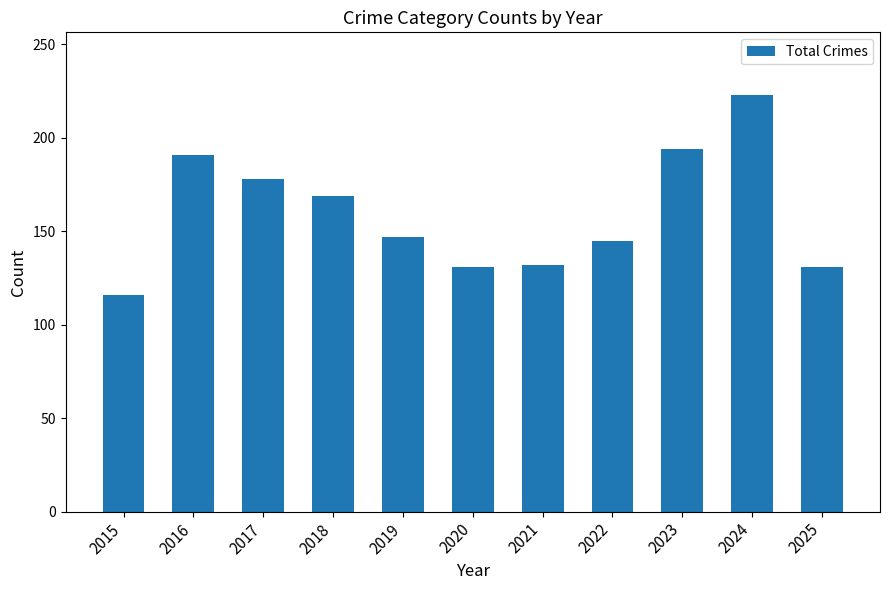

Is it true that the value at 2018 is 169?

True